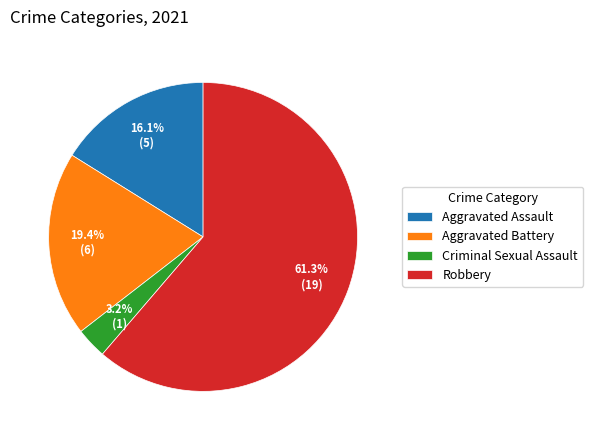

What percentage do Aggravated Battery and Criminal Sexual Assault together represent?

22.6%